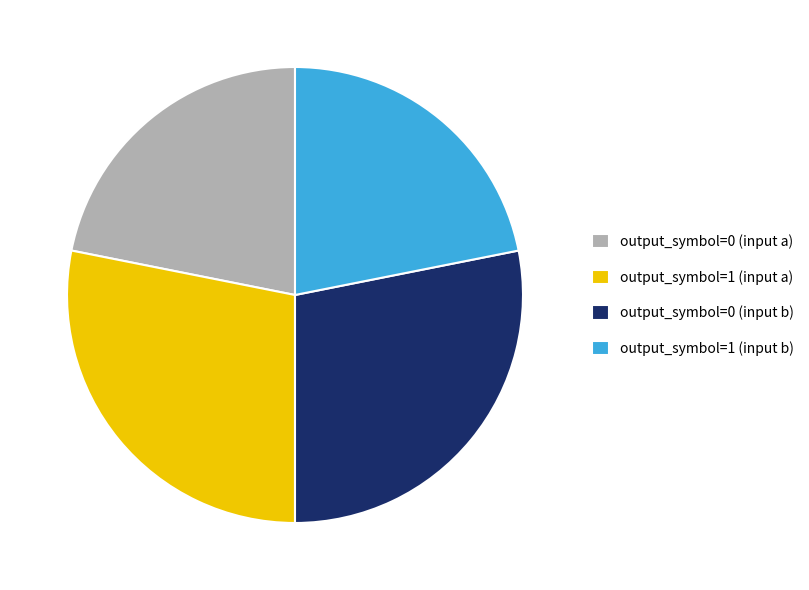

Is it true that output_symbol=1 (input a) is 28% of the pie?

True